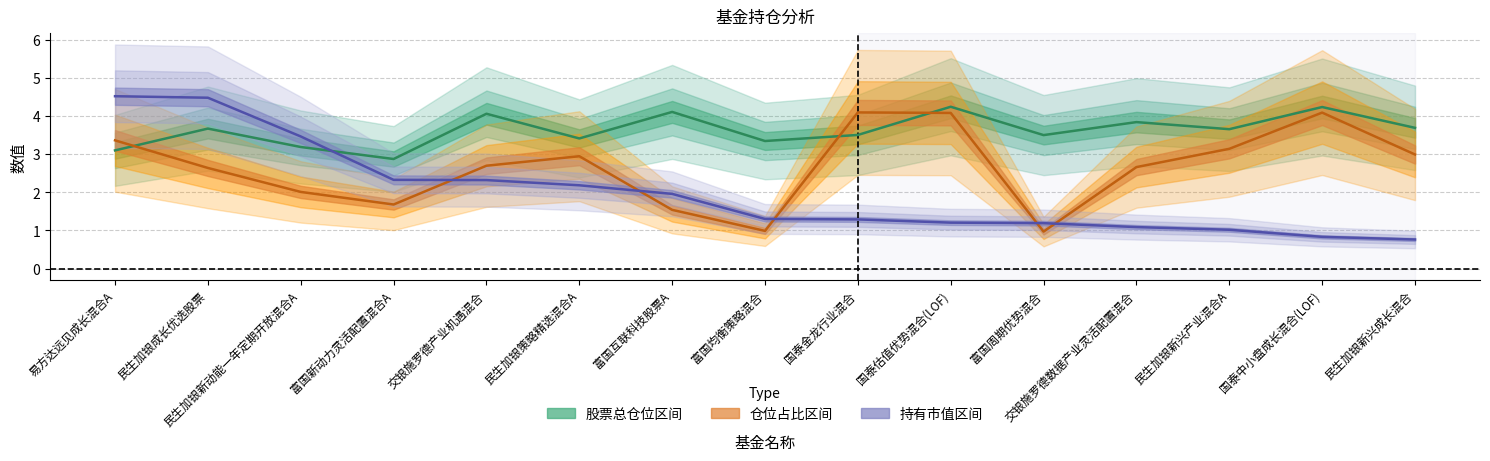

Which series has the largest range (max minus min)?

持有市值(亿元)